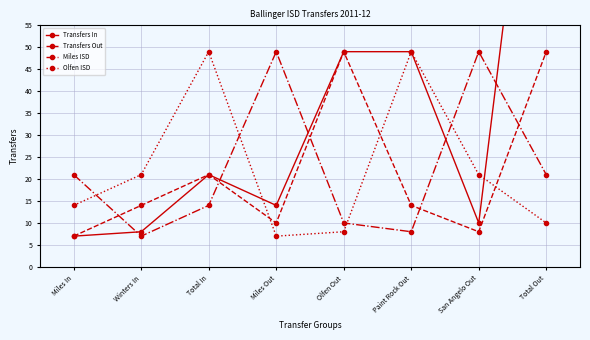

Reading left to right, extract all data points from this chart.

Transfers In: 7	8	21	14	49	49	10	134
Transfers Out: 7	14	21	10	49	14	8	49
Miles ISD: 21	7	14	49	10	8	49	21
Olfen ISD: 14	21	49	7	8	49	21	10